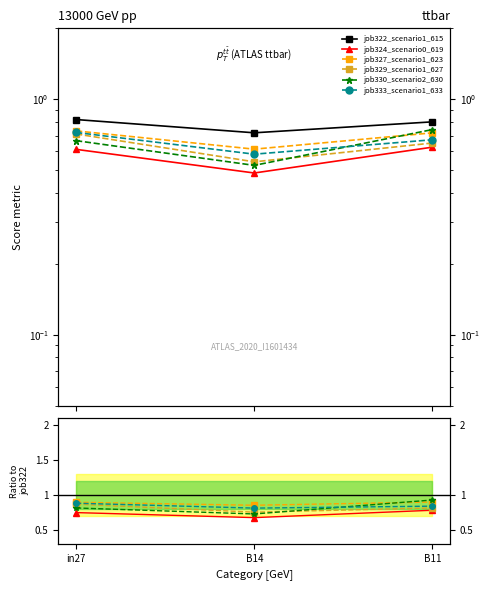

Which category has the highest value in the job329_scenario1_627 series?

in27